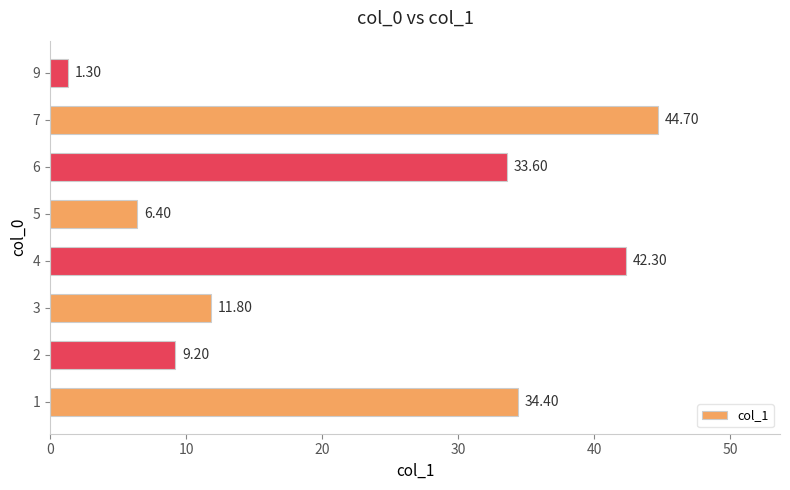

What is the change in value from 3 to 7?

+32.9